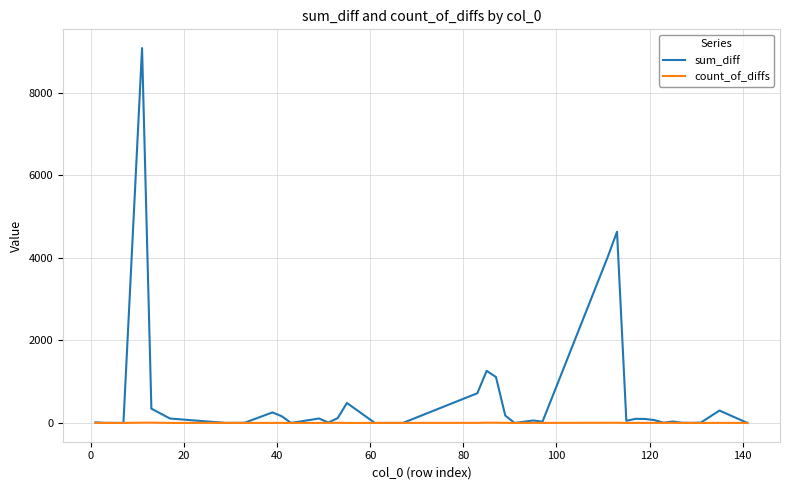

Which series has the widest spread of values?

sum_diff